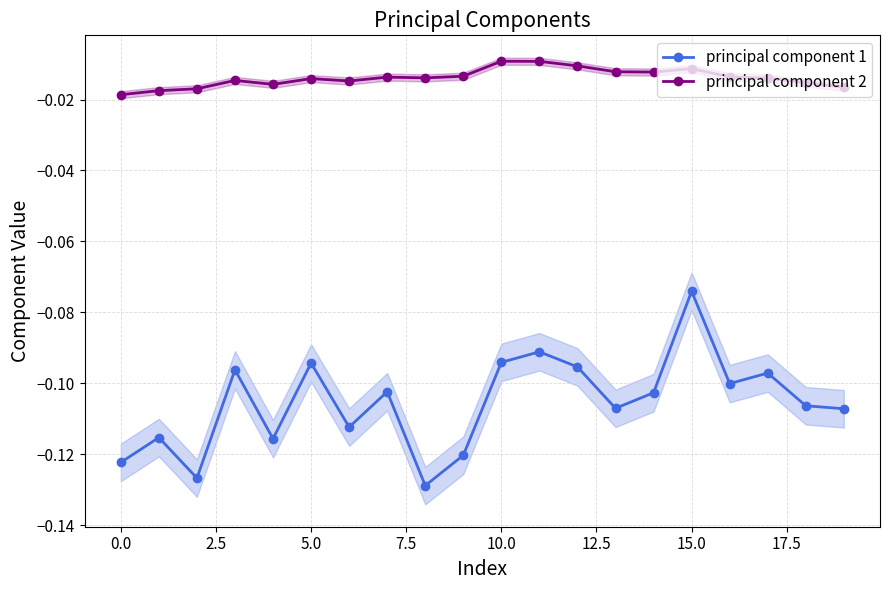

At which category is the sum across all series the highest?

15